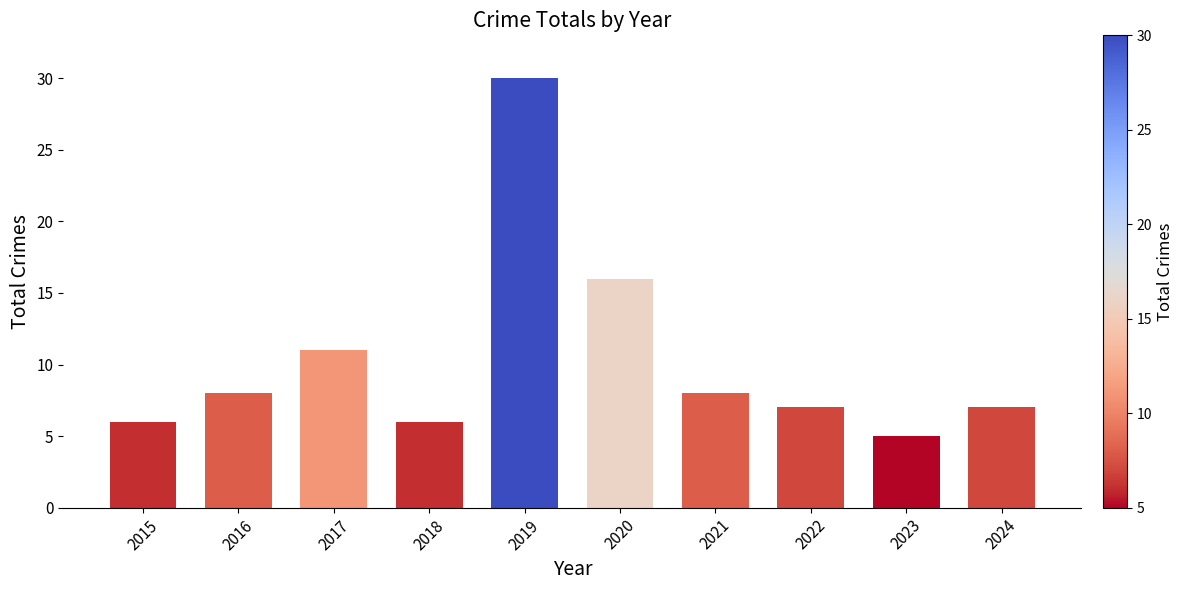

Where is the data nearest to the value 17?

2020